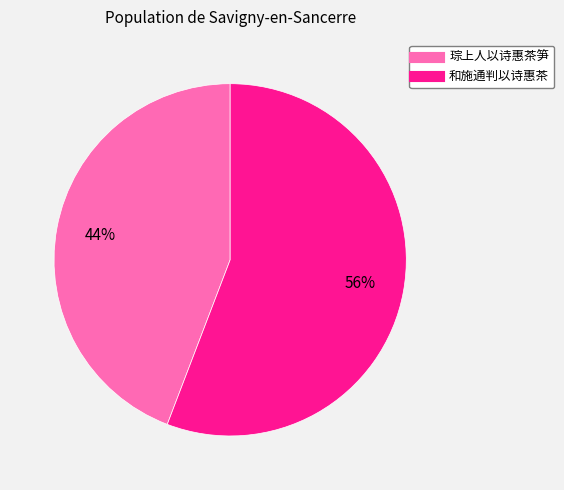

Which slice represents more than half of the pie?

和施通判以诗惠茶